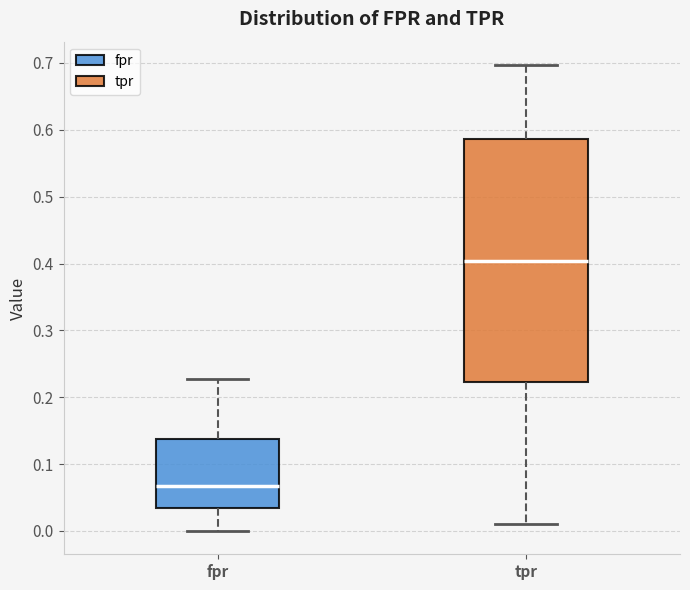

Where does the lower whisker of the box for fpr end on the y-axis? The values are not printed on the chart, so give them approximately, as read against the axis.

0.00